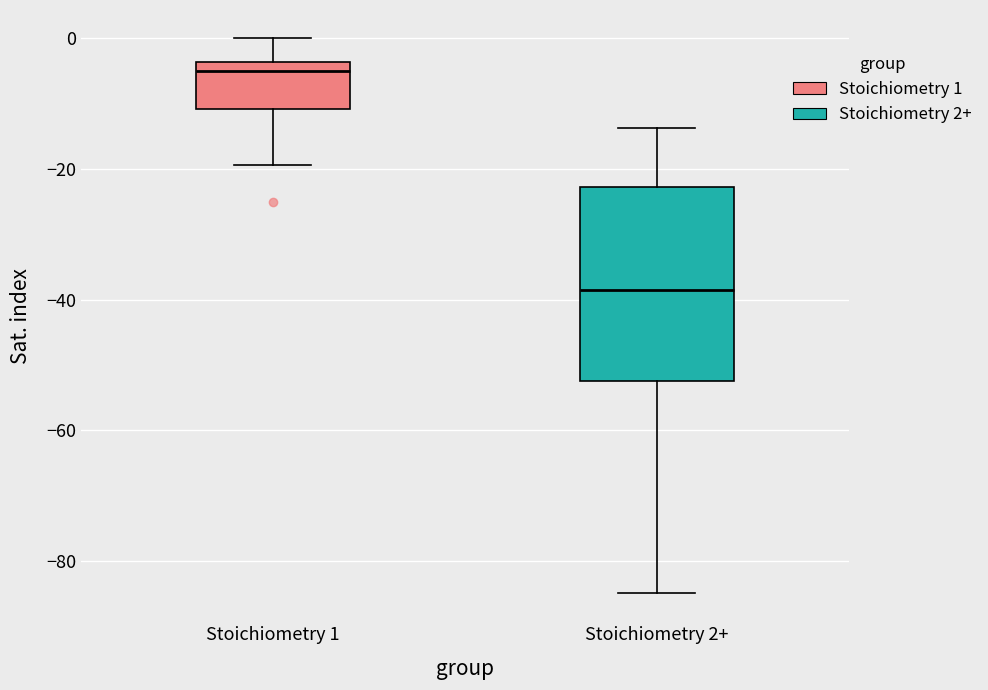

Which box's median line is the lowest?

Stoichiometry 2+